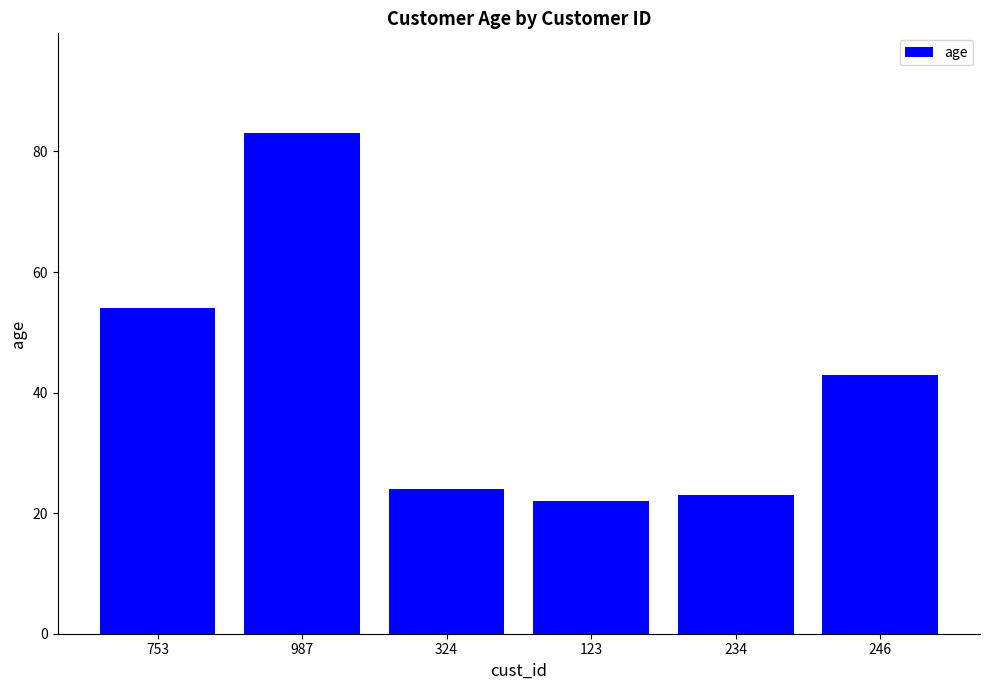

Count the number of categories in the chart.

6